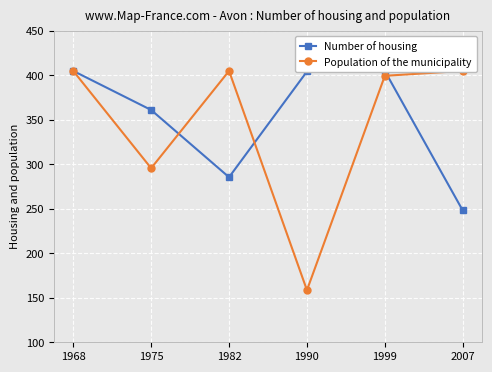

In Number of housing, how many points are lower than both neighbors (excluding endpoints)?

1